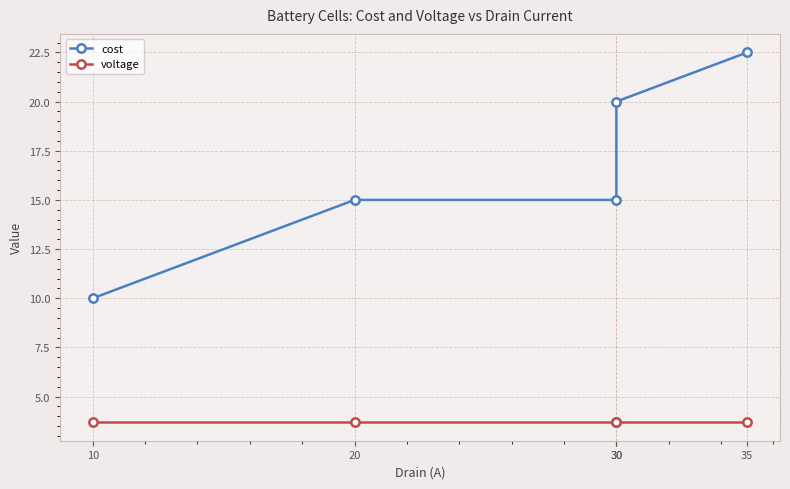

How many data points in cost are above 15?

2